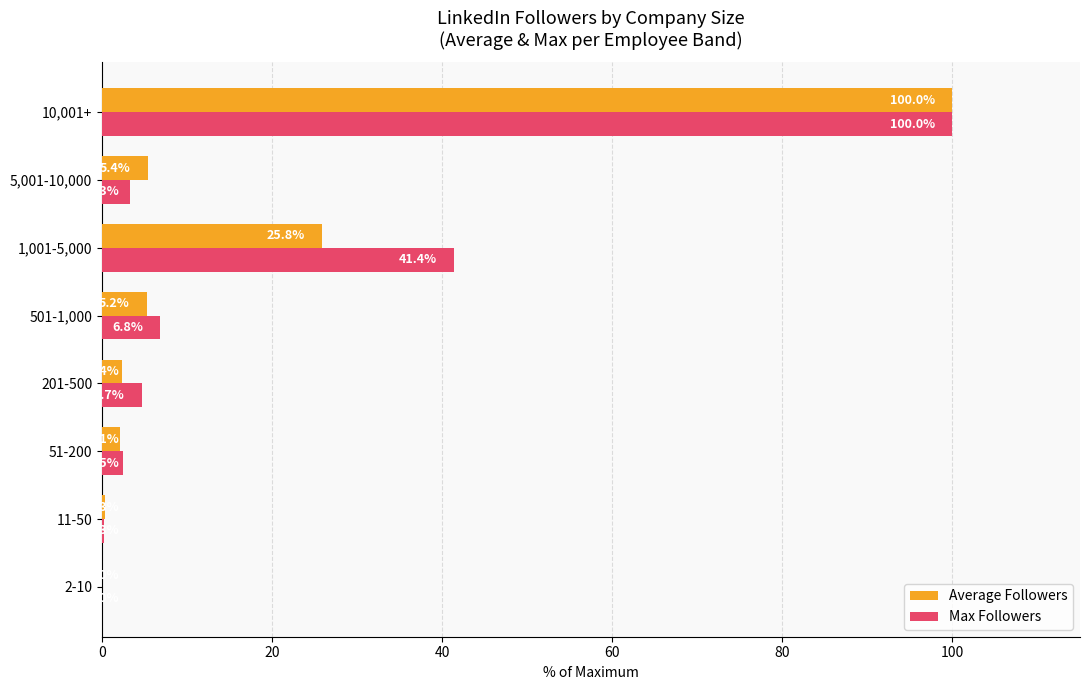

At which category is the sum across all series the highest?

10,001+